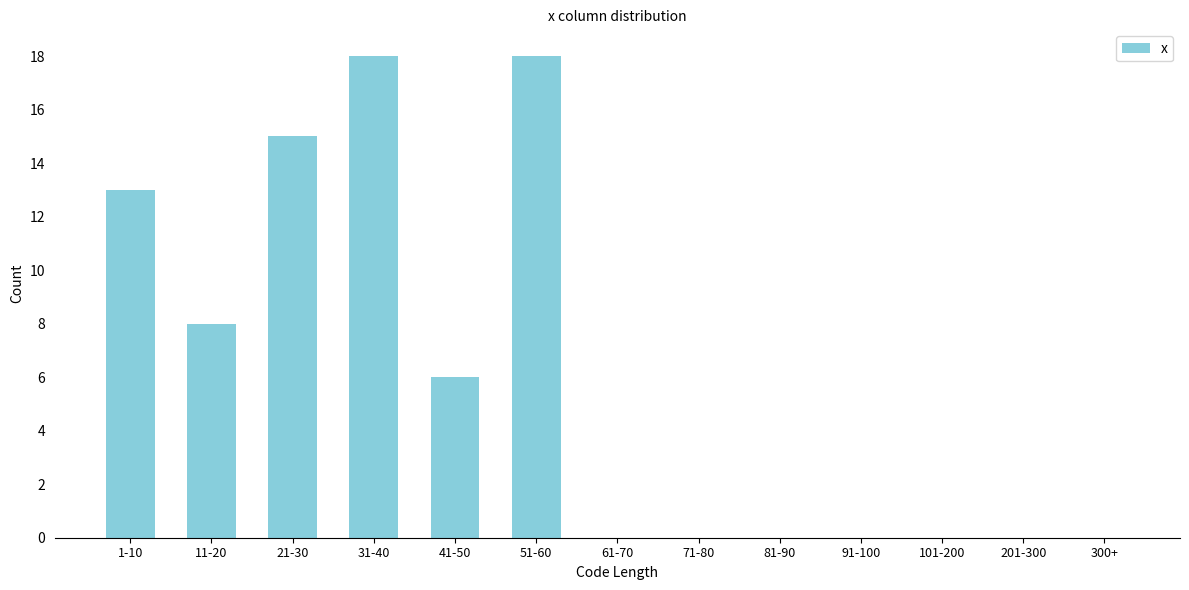

Reading left to right, transcribe all the data shown in this chart.

1-10=13	11-20=8	21-30=15	31-40=18	41-50=6	51-60=18	61-70=0	71-80=0	81-90=0	91-100=0	101-200=0	201-300=0	300+=0